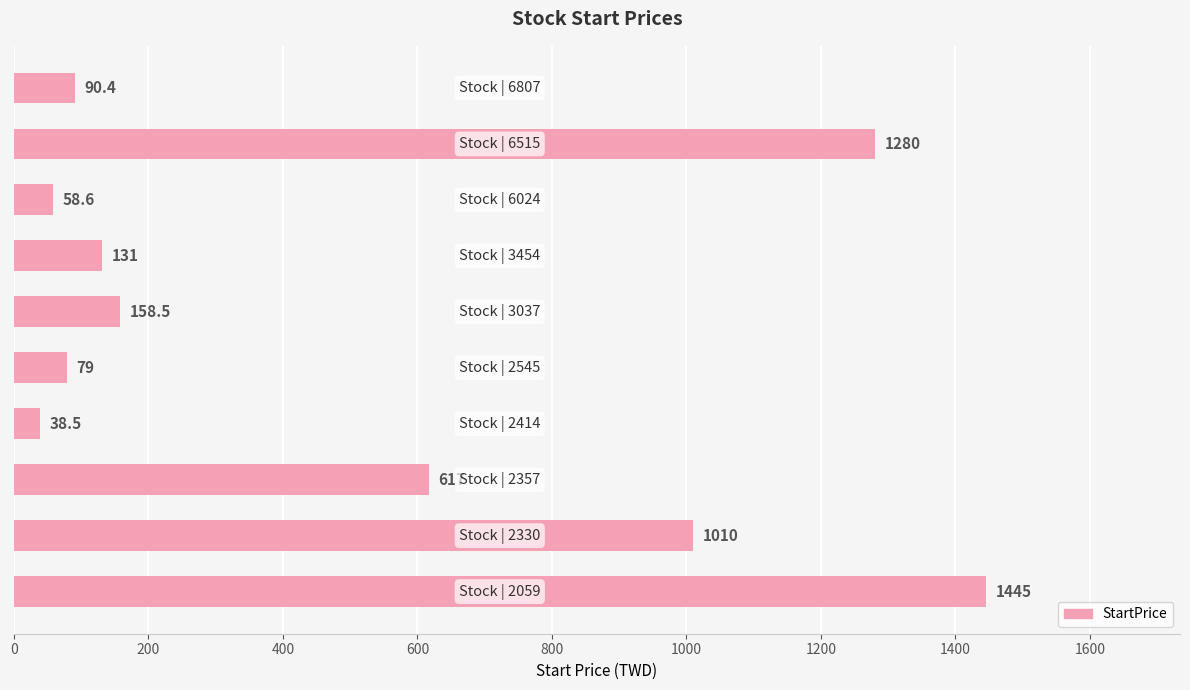

What is the smallest value displayed?

38.5